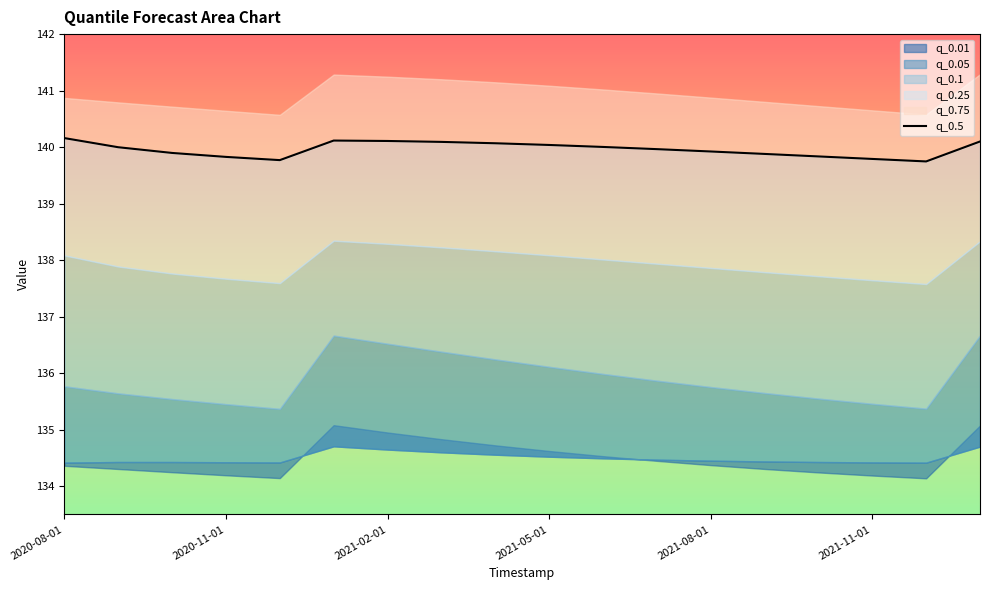

How many points are higher than both their immediate neighbors (excluding endpoints)?

1